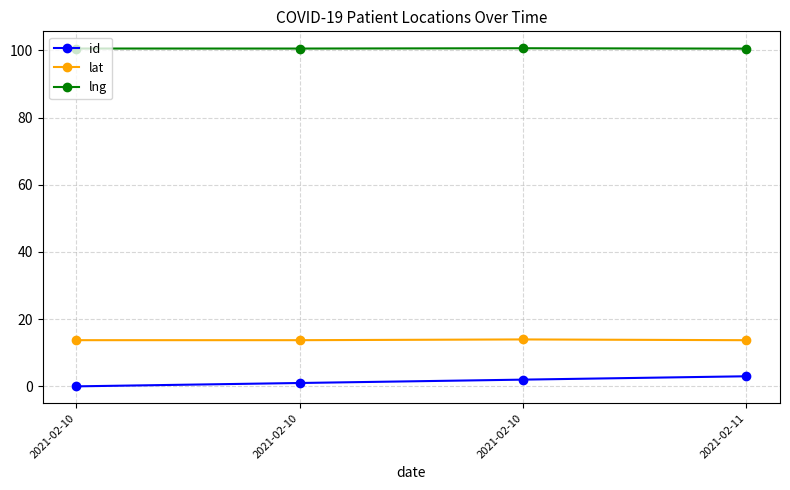

True or false: id and lat intersect in this chart.

False